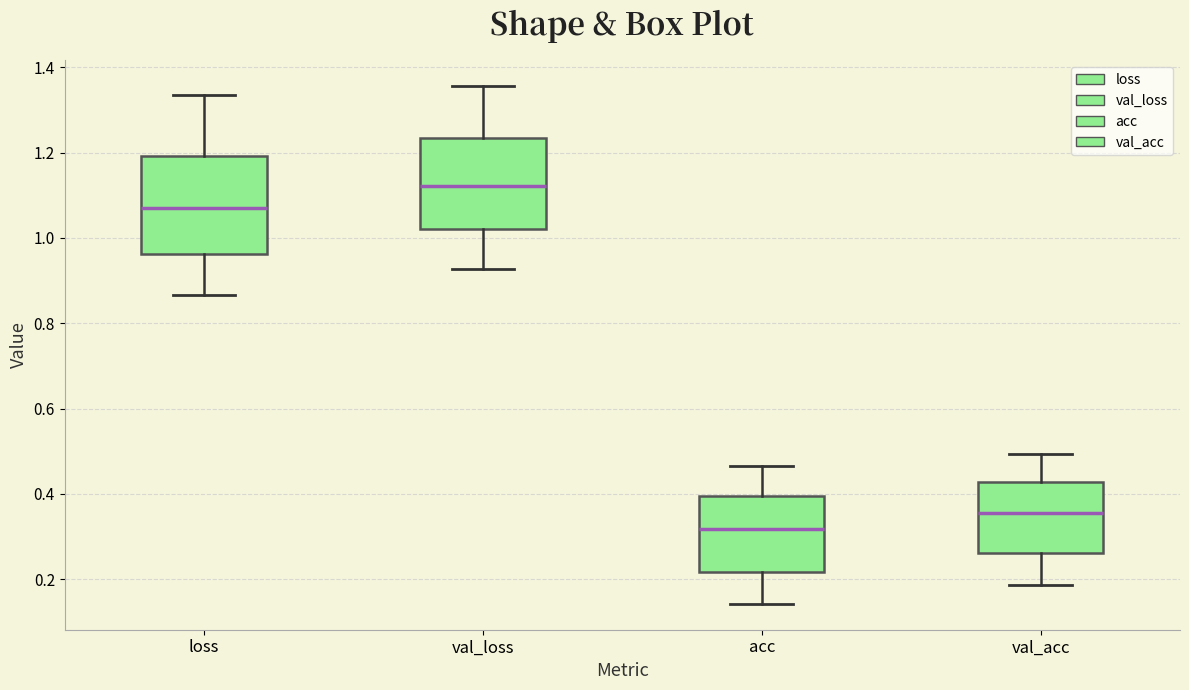

Which box's median line is the lowest?

acc